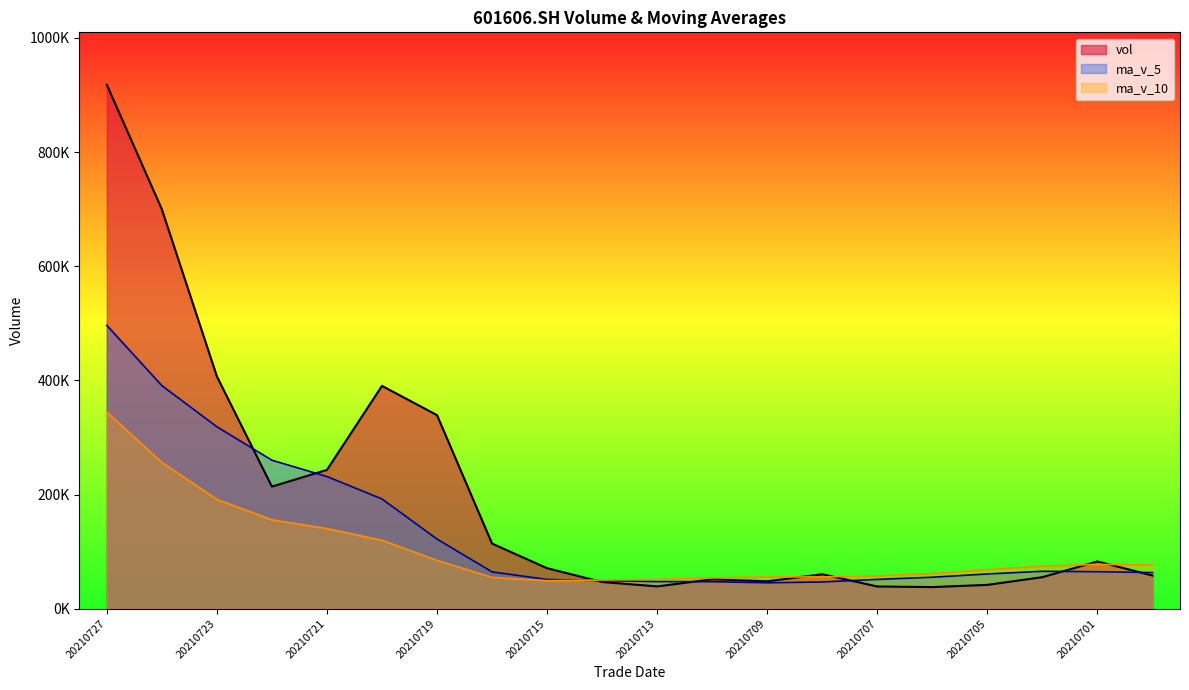

Which category has the highest value in the ma_v_5 series?

20210727